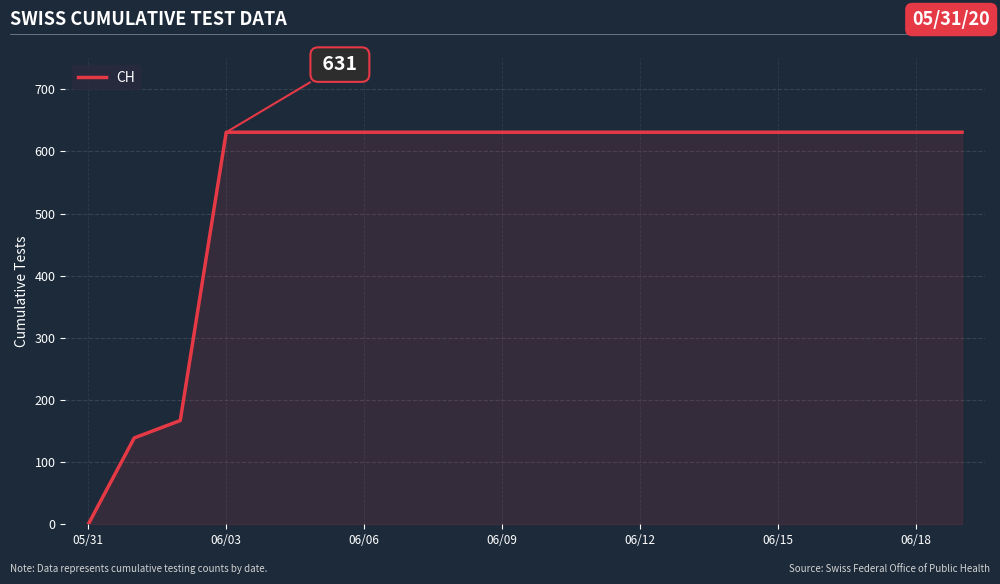

How many categories are shown in the chart?

20